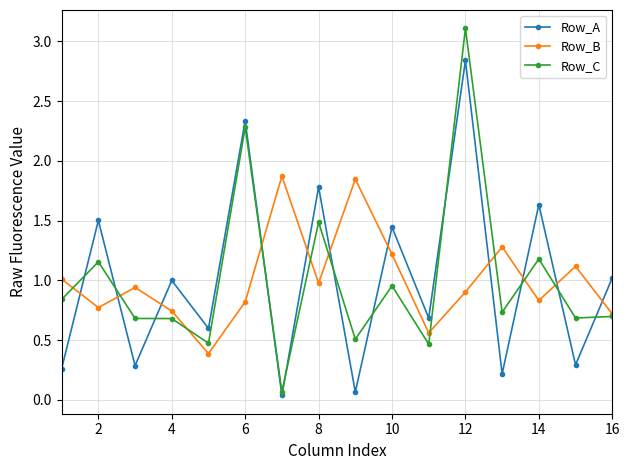

How many times do Row_B and Row_A cross each other?

11